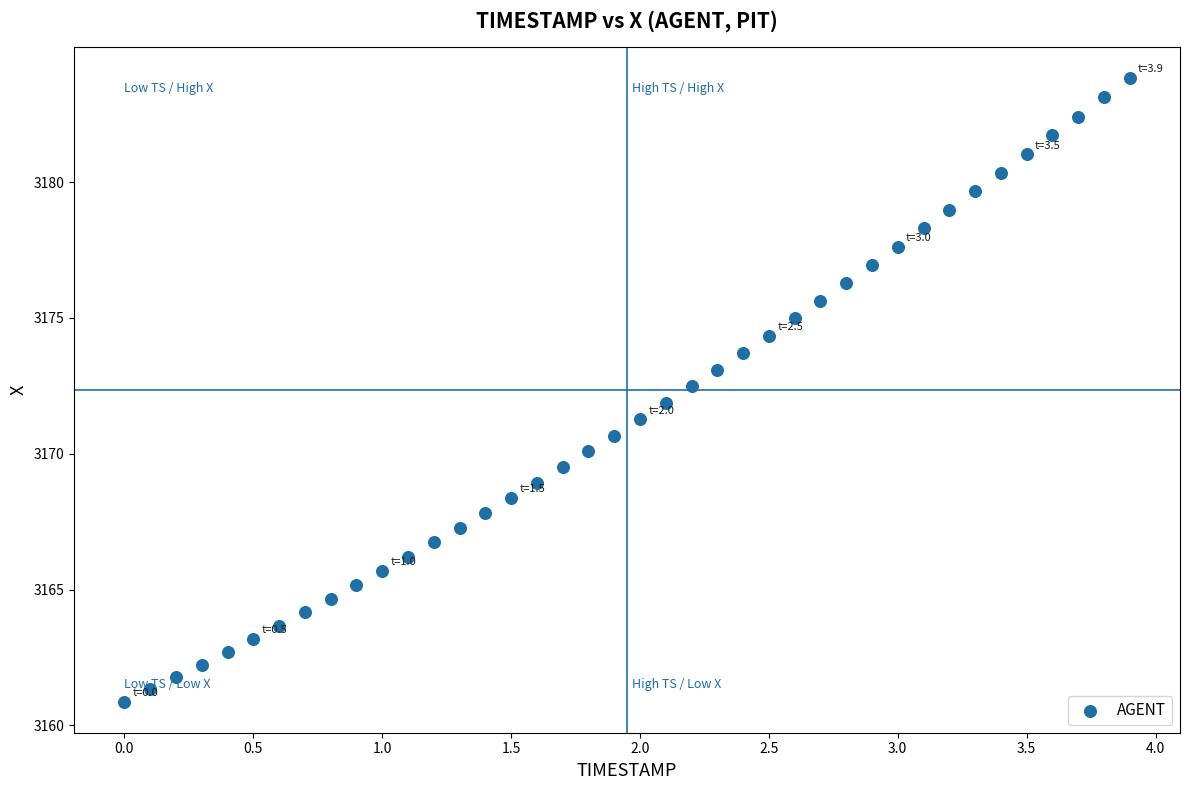

What is the range of X values (max minus min)?

3.9